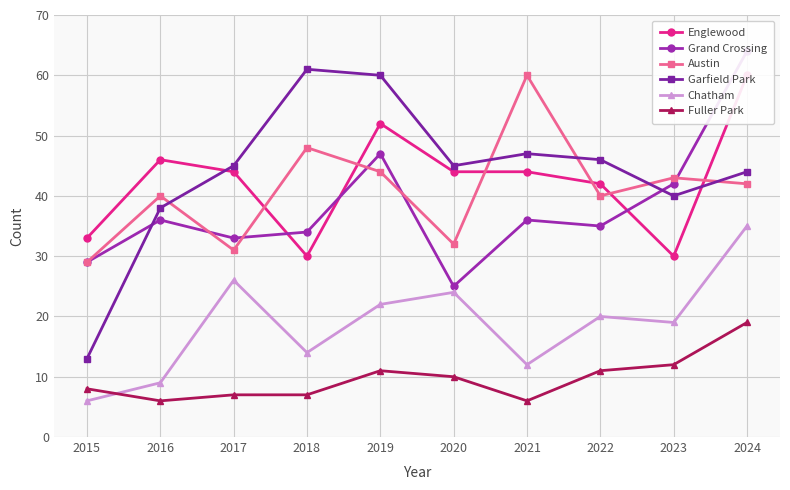

Is this an area chart (filled region under the line)?

No